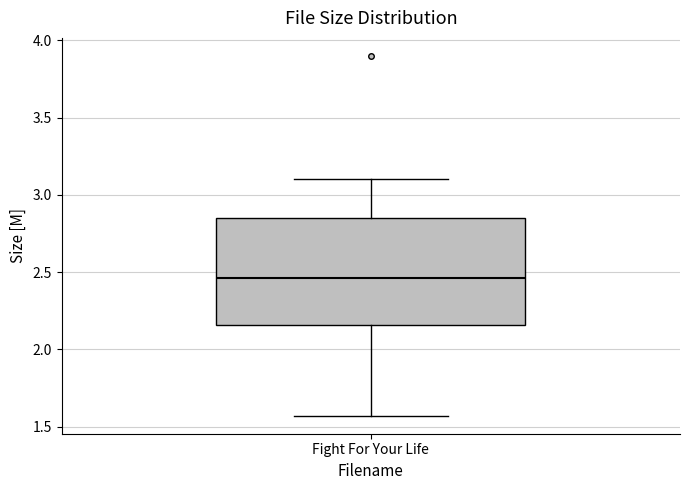

Where does the upper whisker of the box for Fight For Your Life end on the y-axis? The values are not printed on the chart, so give them approximately, as read against the axis.

3.10